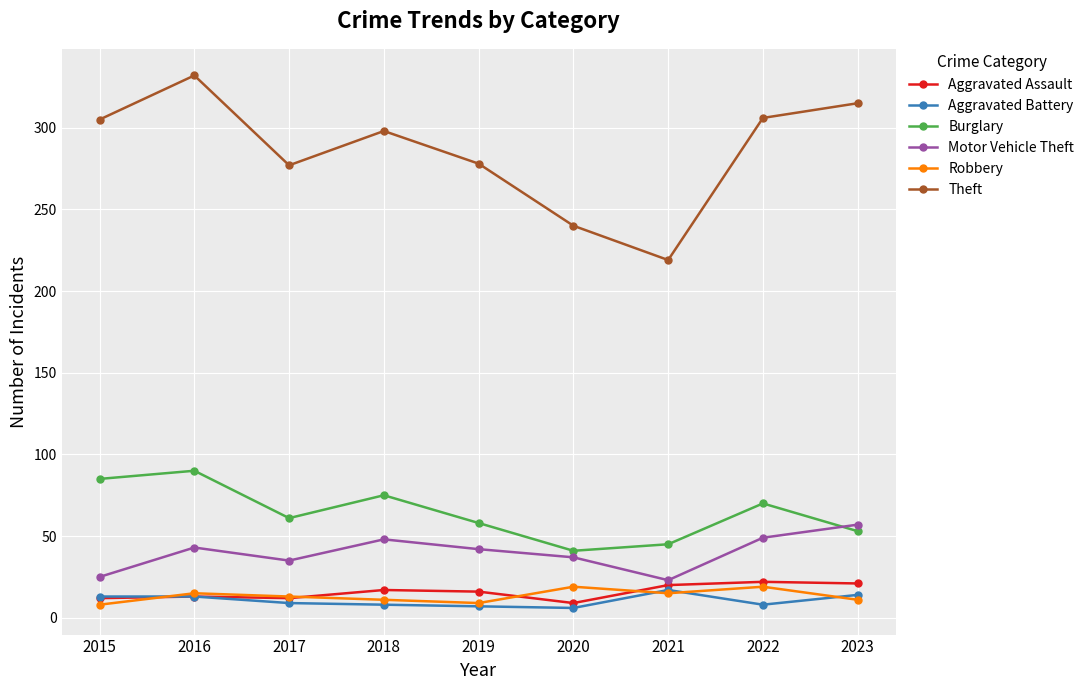

True or false: Burglary has more than 0 points higher than both neighbors.

True